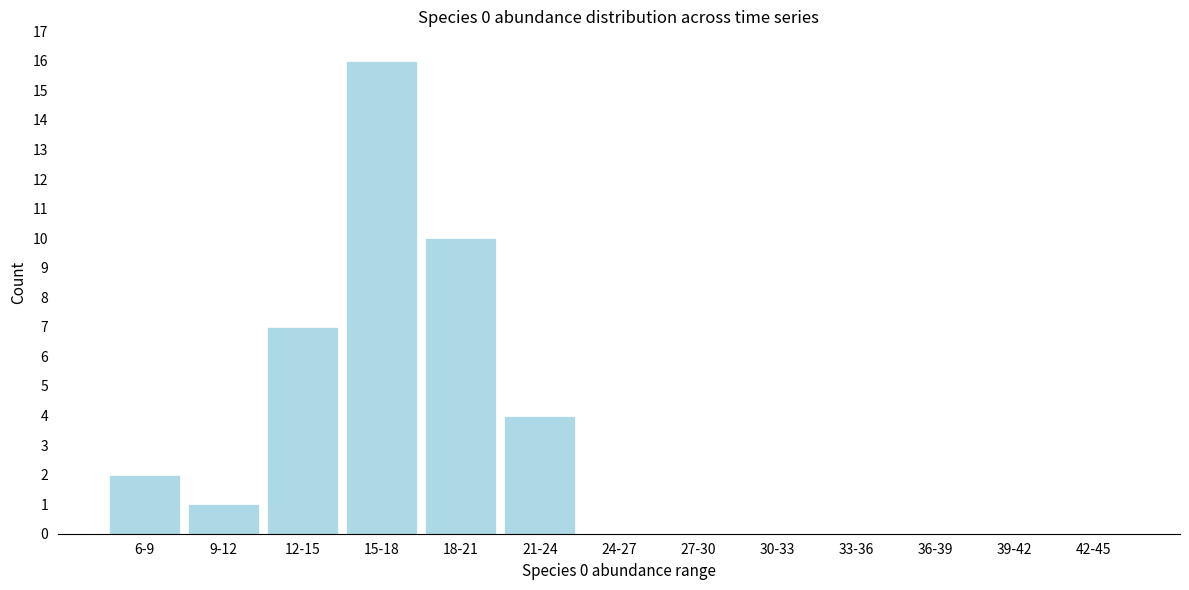

Reading left to right, list all the values displayed in this chart.

6-9=2	9-12=1	12-15=7	15-18=16	18-21=10	21-24=4	24-27=0	27-30=0	30-33=0	33-36=0	36-39=0	39-42=0	42-45=0